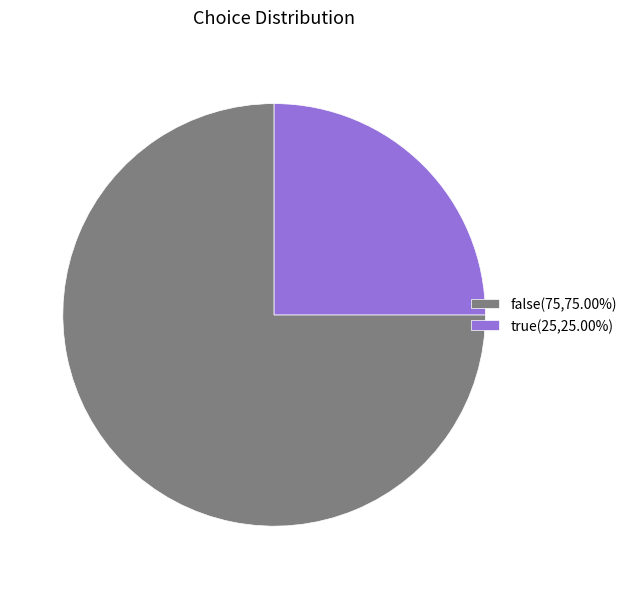

Between false and true, which is larger?

false